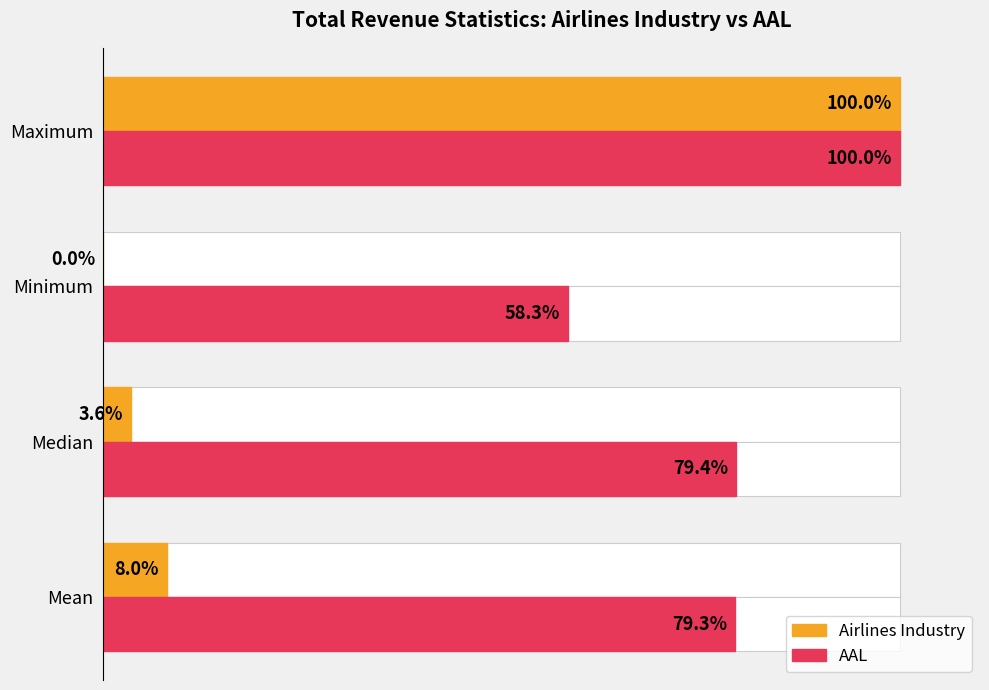

How many bars are there in total?

8